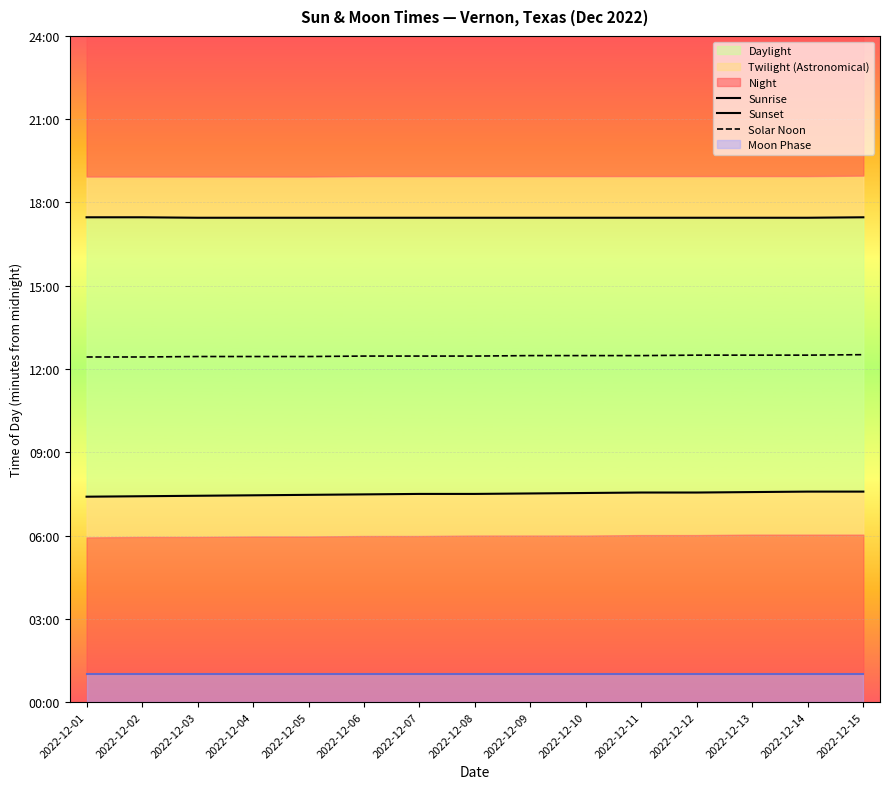

What is the highest value of the Solar Noon series?

751